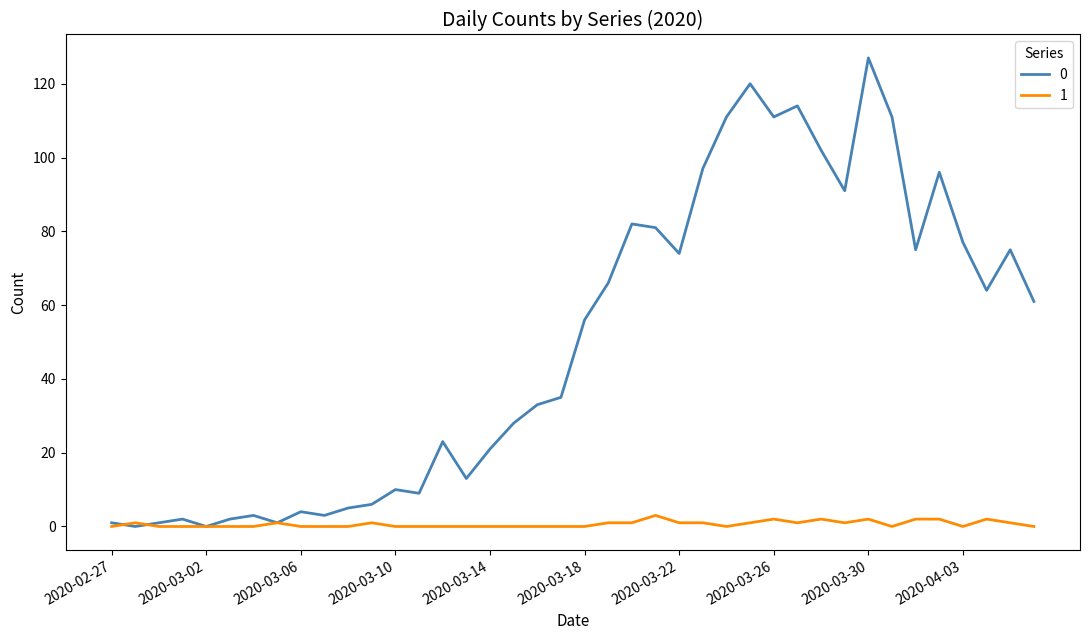

Rank the series by their average value, from lowest to highest.

1, 0